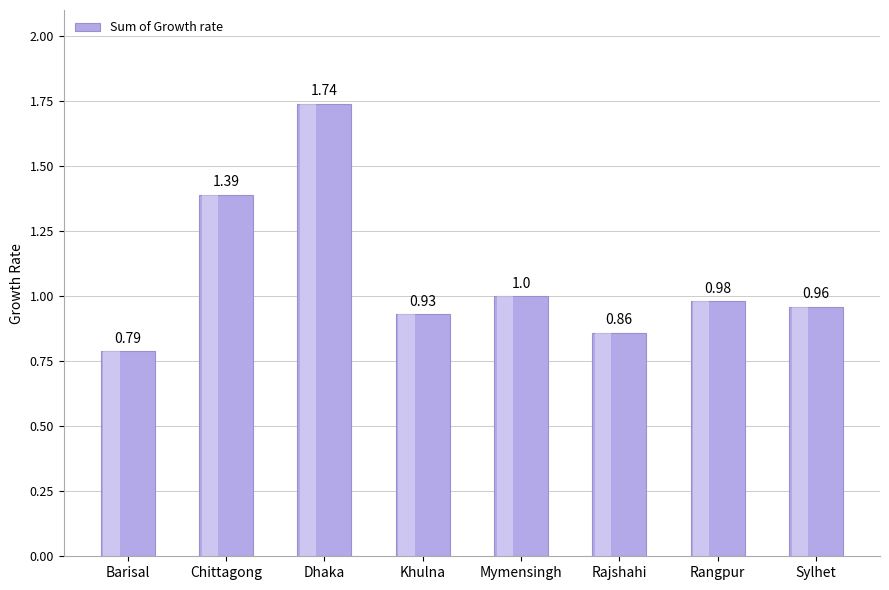

True or false: the data shows 1.0 at Sylhet.

True